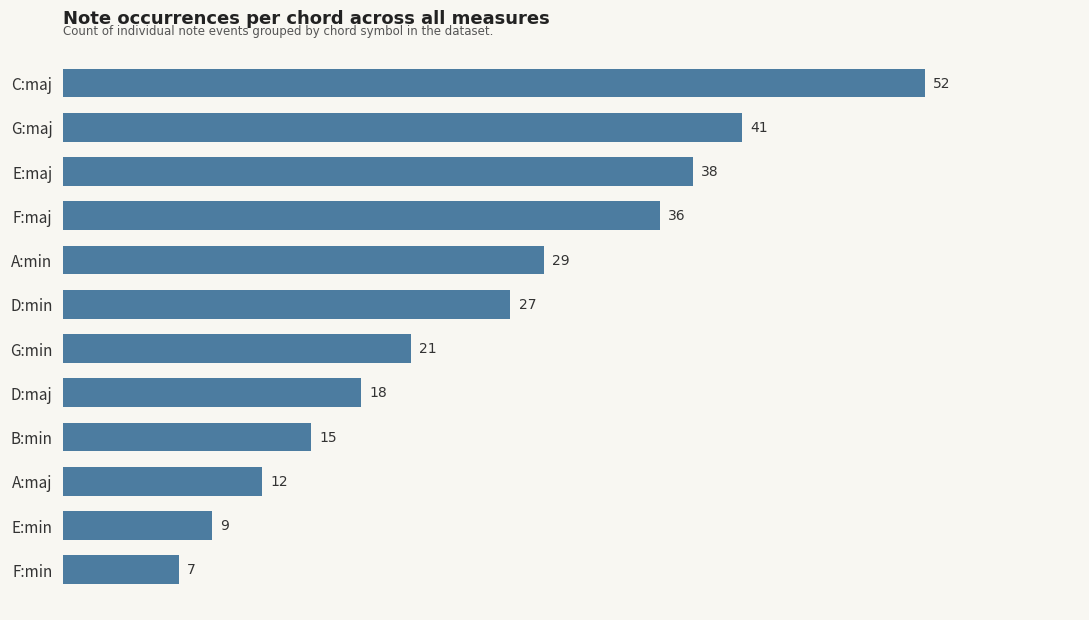

Between A:maj and E:min, which is larger?

A:maj